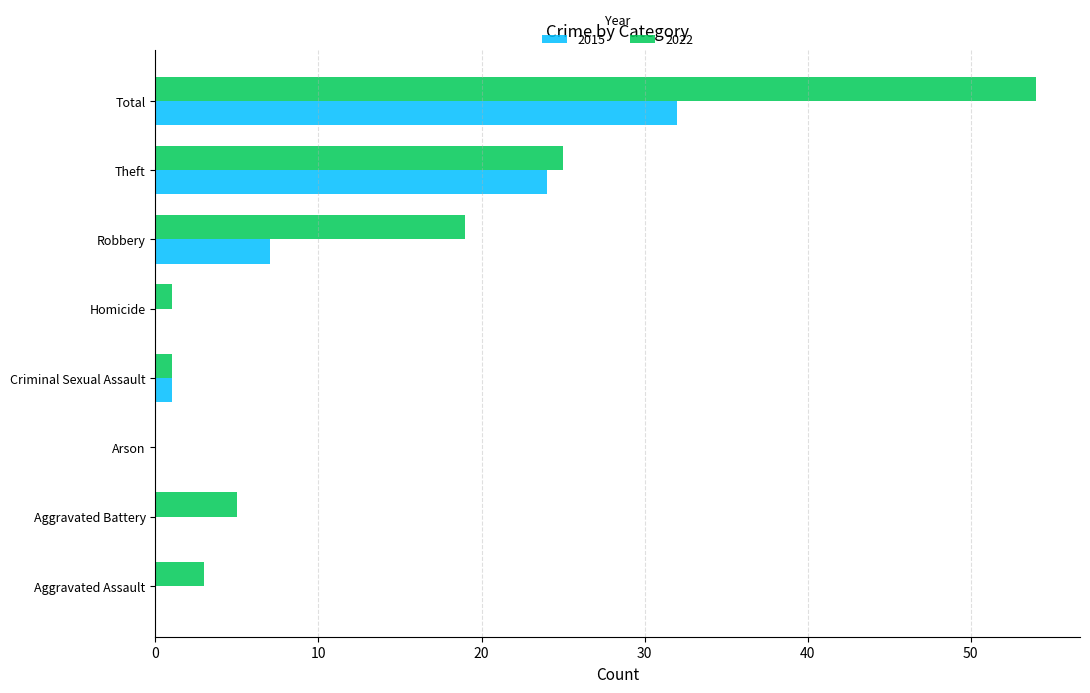

What is the total value across all series at Aggravated Assault?

3